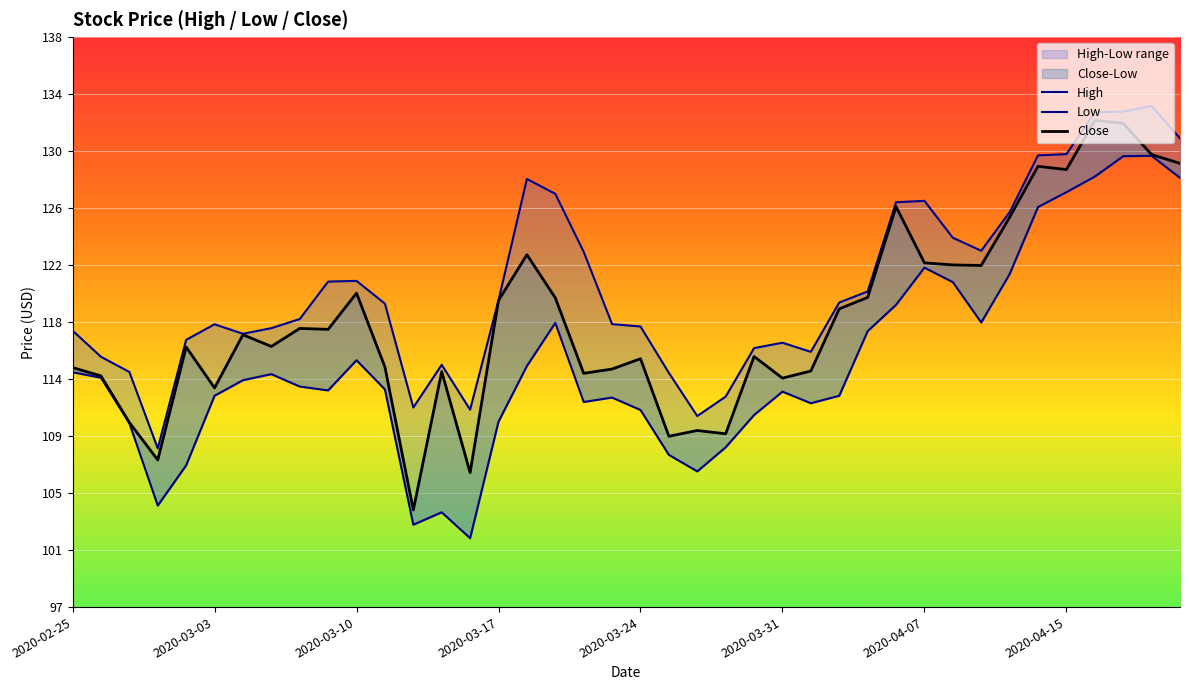

True or false: Close and Low intersect in this chart.

False